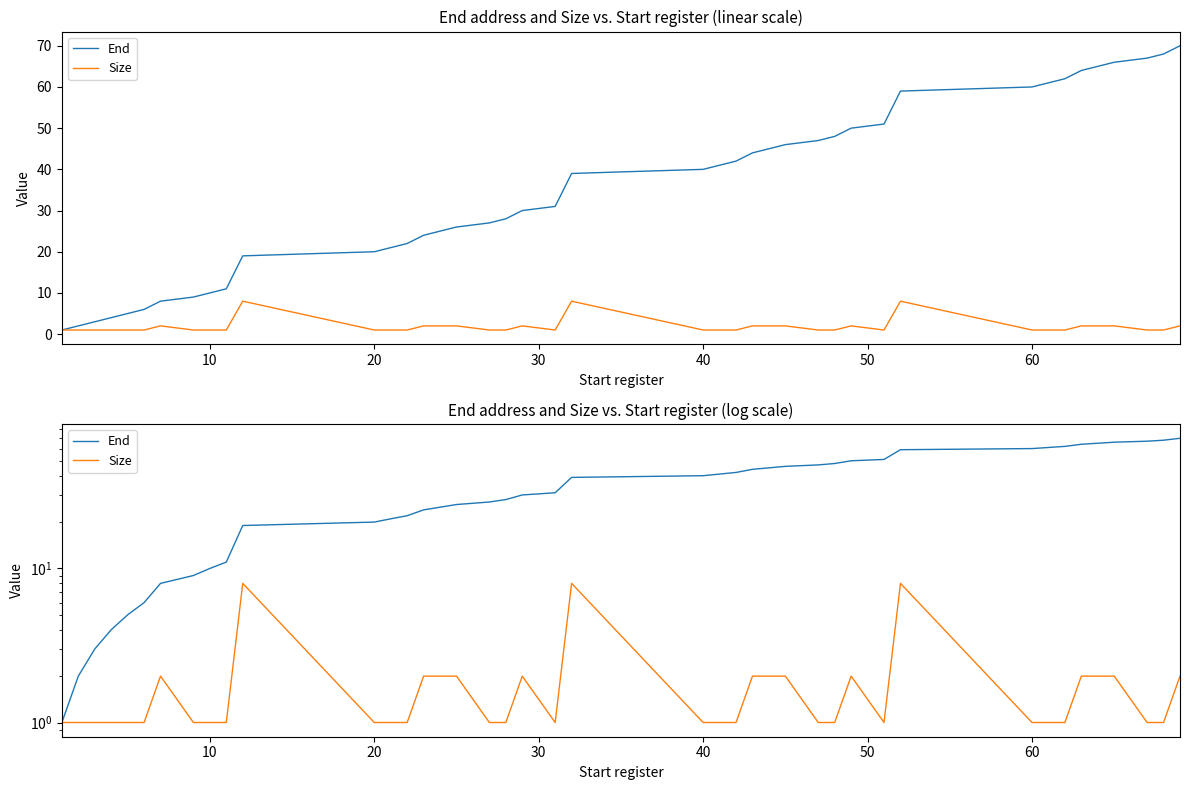

Is this an area chart (filled region under the line)?

No